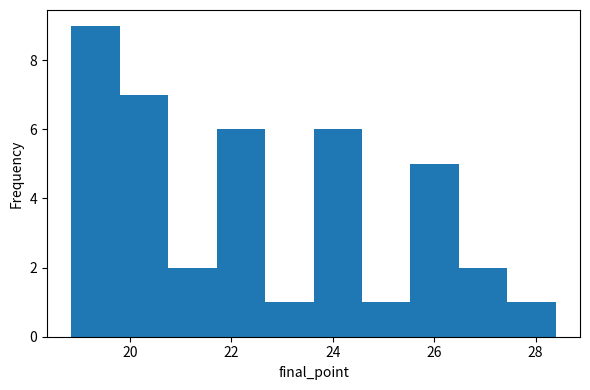

Which range on the x-axis has the tallest bar?

18.8 to 19.8